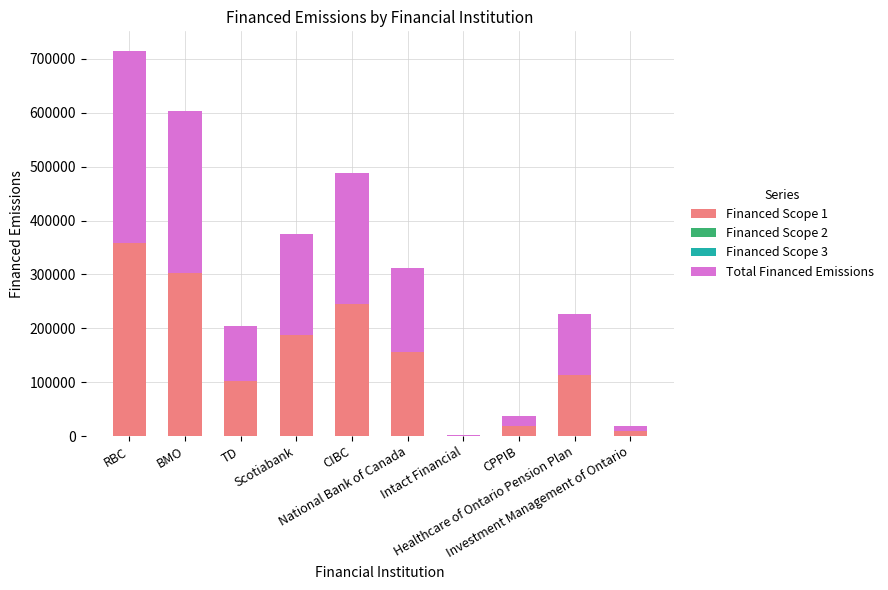

What is the highest value of the Financed Scope 1 series?

357723.9